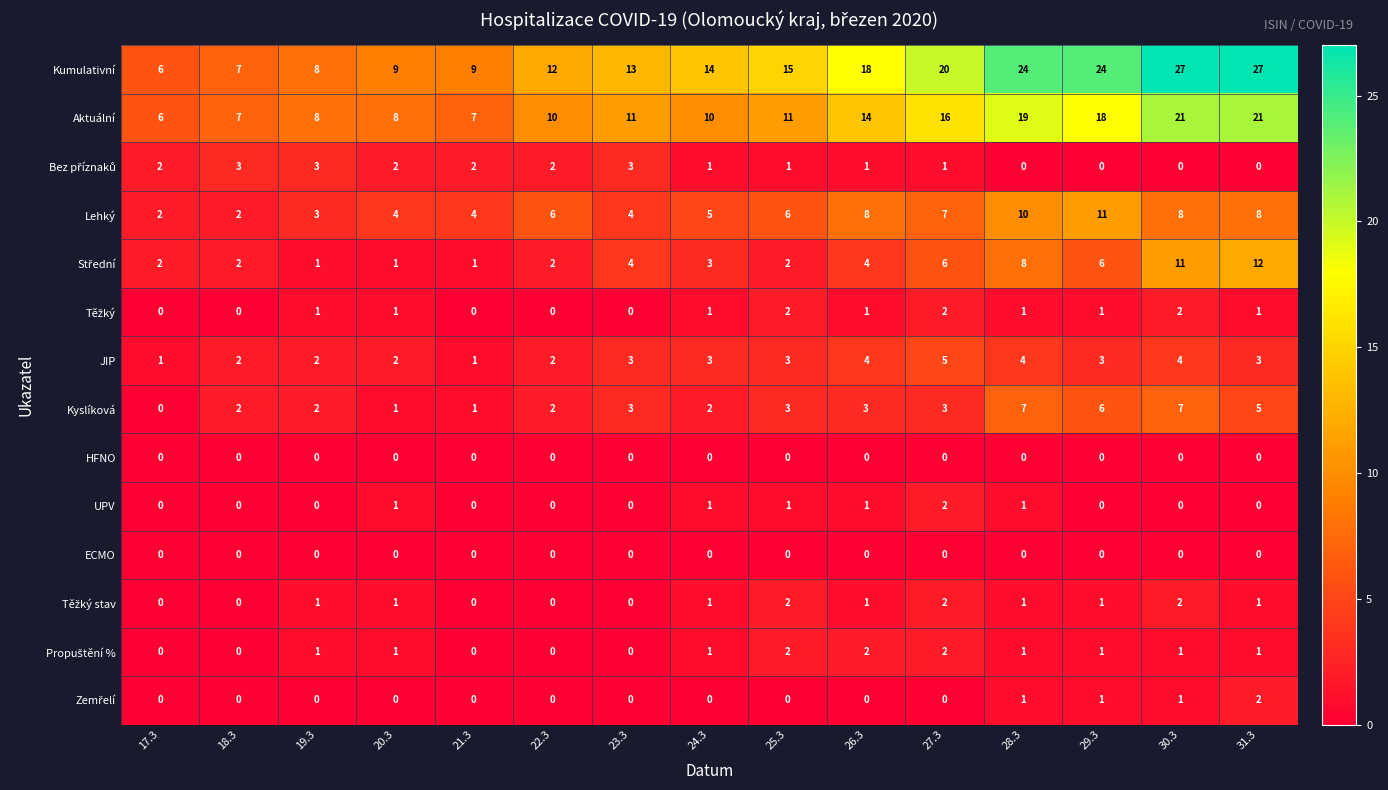

The Lehký series shows 9 at 22.3. True or false?

False